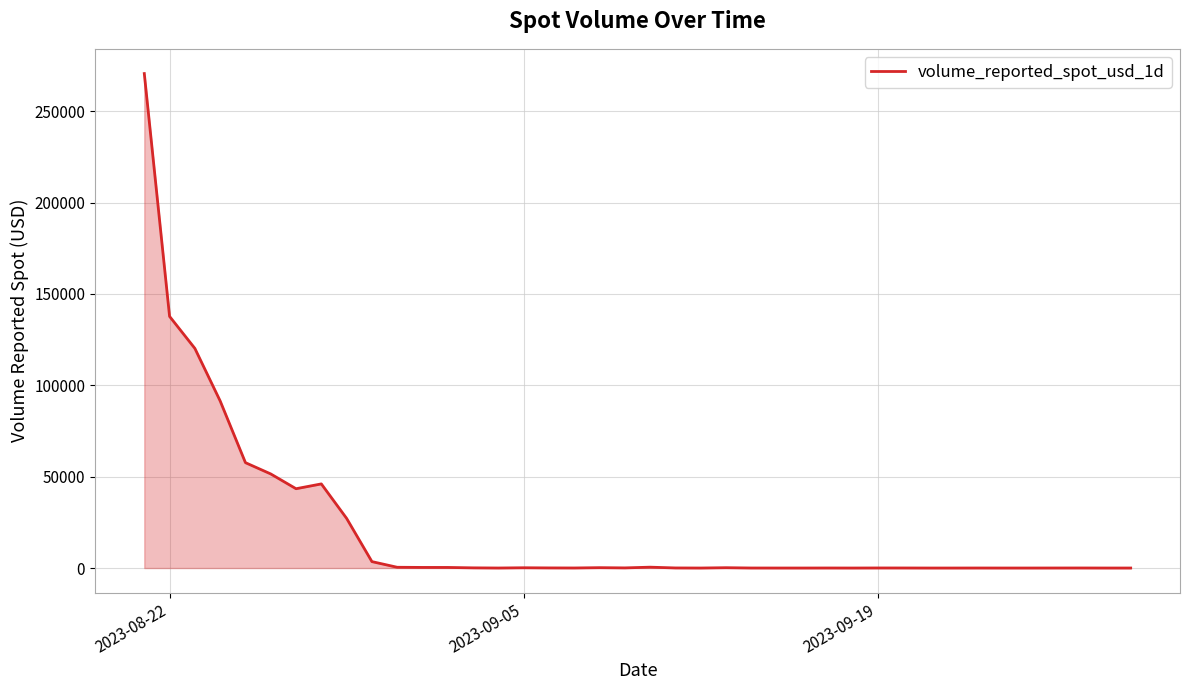

What is the greatest value displayed?

270598.5